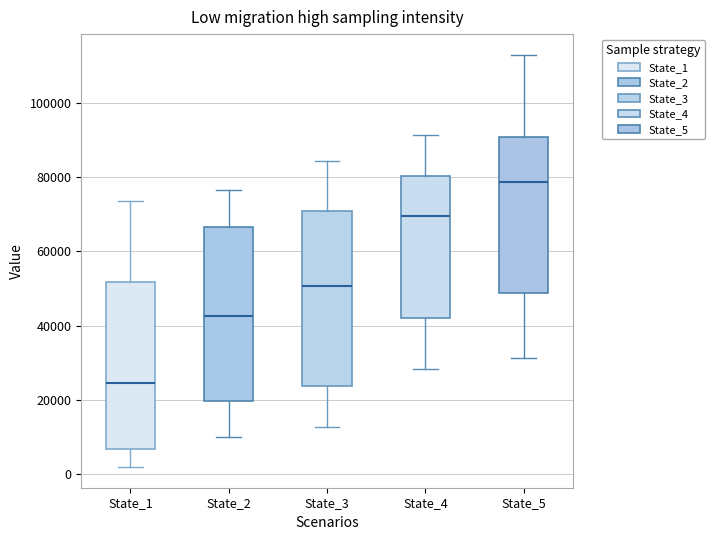

Where is the upper edge of the box for State_2 on the y-axis? The values are not printed on the chart, so give them approximately, as read against the axis.

66000